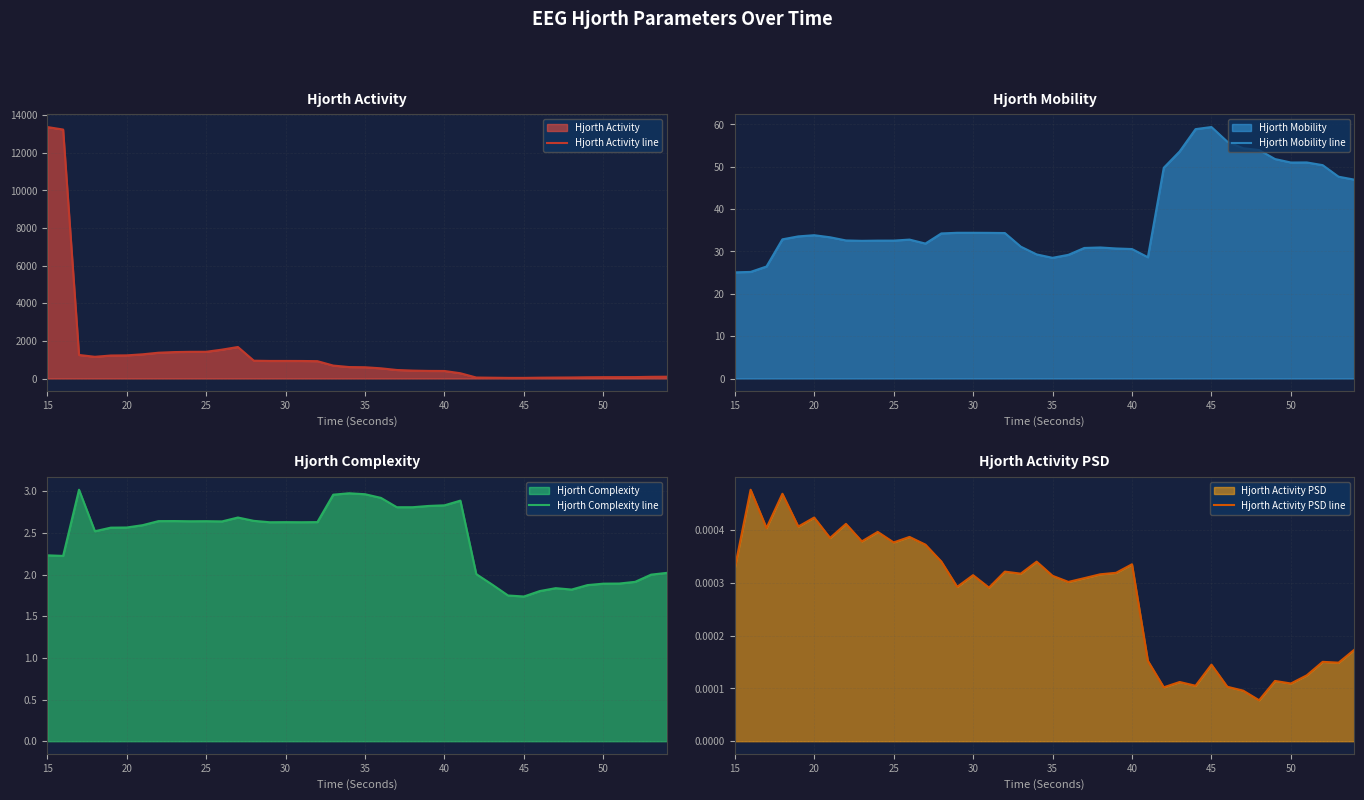

Reading left to right, transcribe all the data shown in this chart.

Hjorth Activity line: 13361.4	13227.6	1250.8	1153.3	1221.6	1229.8	1285.4	1370.2	1404.3	1418.2	1419.8	1534.1	1674.1	946.4	933.6	933.6	931.4	921.6	687.4	608.2	598.2	541.3	452.4	419.8	403.4	399.7	279.3	52.1	42.0	33.1	32.8	43.9	50.3	55.3	66.4	71.8	73.0	75.6	89.8	95.8
Hjorth Mobility line: 25.1	25.2	26.4	32.9	33.6	33.8	33.3	32.6	32.5	32.6	32.6	32.8	31.9	34.3	34.4	34.4	34.4	34.4	31.1	29.3	28.5	29.2	30.8	30.9	30.7	30.6	28.6	49.8	53.6	58.9	59.4	55.9	54.4	53.9	51.8	51.0	51.0	50.4	47.7	47.0
Hjorth Complexity line: 2.2	2.2	3.0	2.5	2.6	2.6	2.6	2.6	2.6	2.6	2.6	2.6	2.7	2.6	2.6	2.6	2.6	2.6	3.0	3.0	3.0	2.9	2.8	2.8	2.8	2.8	2.9	2.0	1.9	1.7	1.7	1.8	1.8	1.8	1.9	1.9	1.9	1.9	2.0	2.0
Hjorth Activity PSD line: 0.0	0.0	0.0	0.0	0.0	0.0	0.0	0.0	0.0	0.0	0.0	0.0	0.0	0.0	0.0	0.0	0.0	0.0	0.0	0.0	0.0	0.0	0.0	0.0	0.0	0.0	0.0	0.0	0.0	0.0	0.0	0.0	0.0	0.0	0.0	0.0	0.0	0.0	0.0	0.0